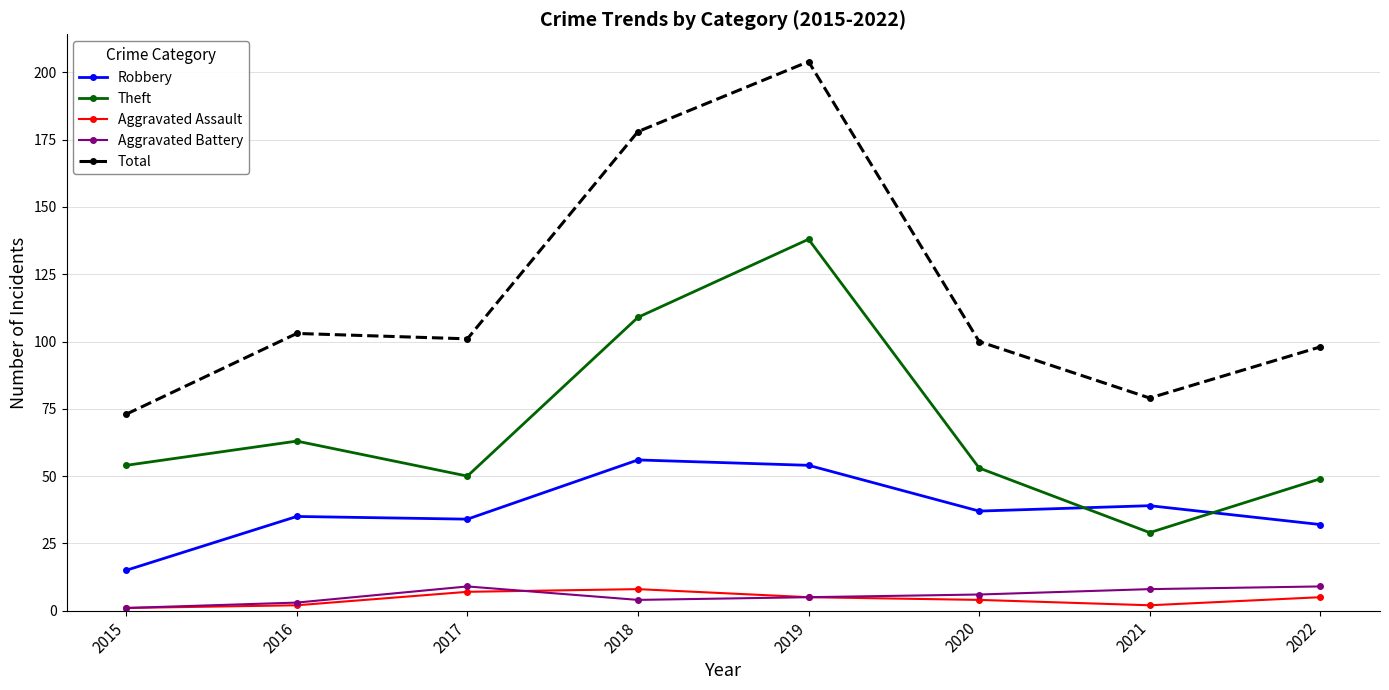

What is the total value across all series at 2021?

157